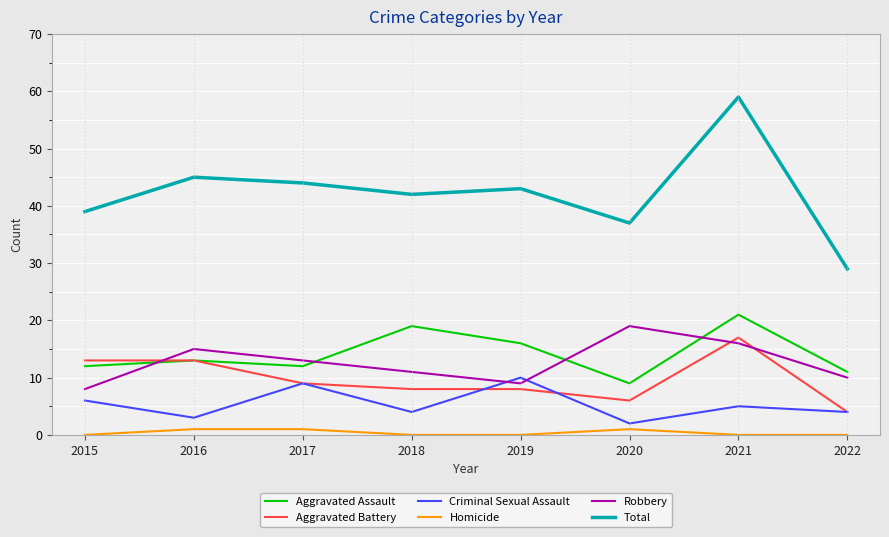

What is the average value of the Aggravated Assault series?

14